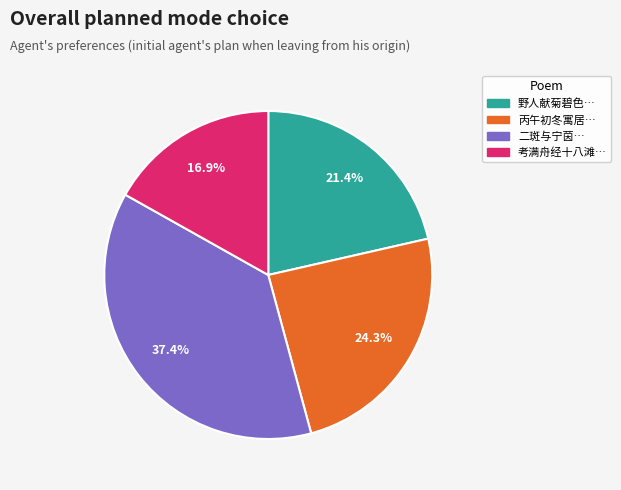

Is there any slice that represents more than half of the pie?

No